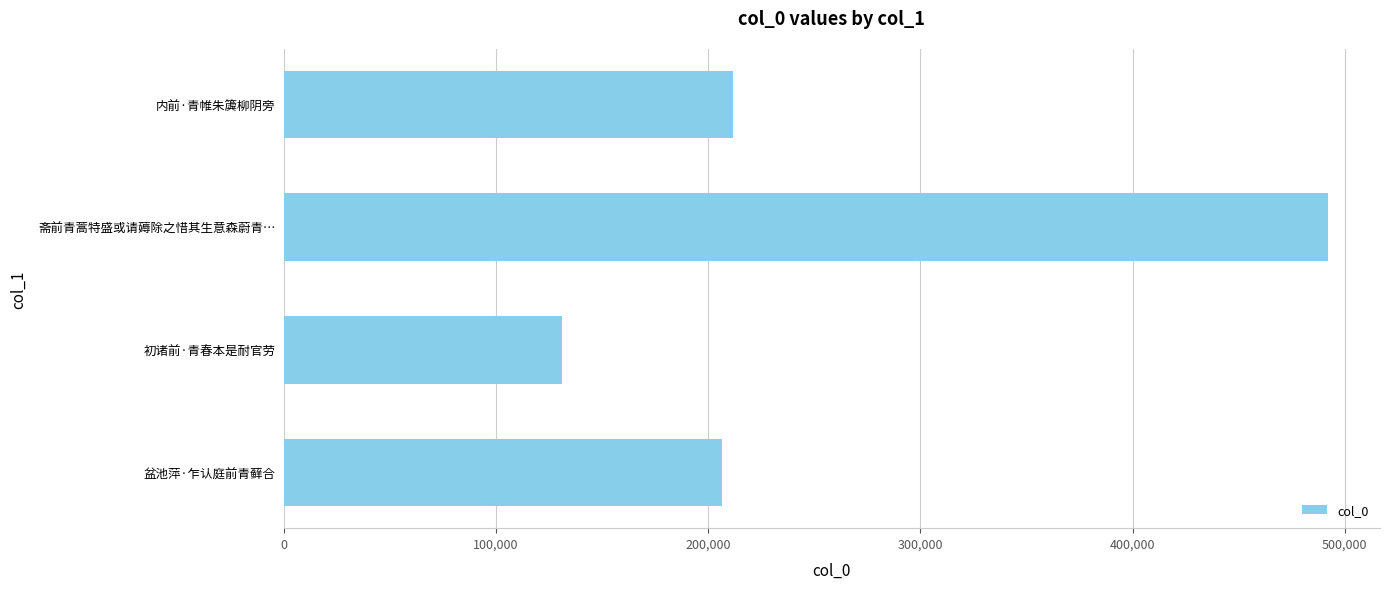

What is the sum of all values?

1041304